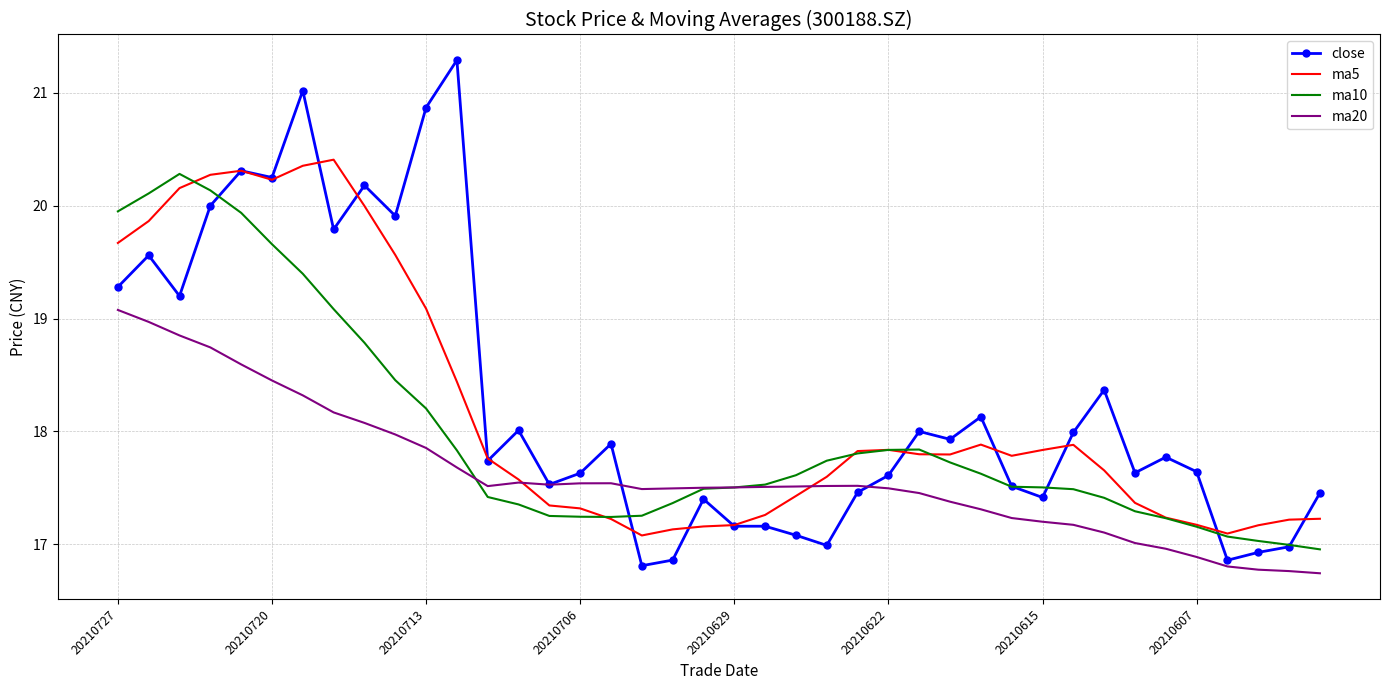

Which series ends up on top after the final intersection of ma10 and ma20?

ma10